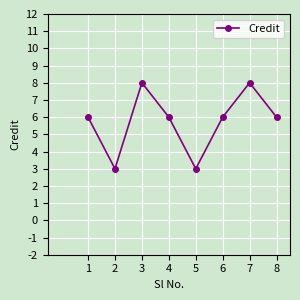

The chart shows a value of 1 at 4. True or false?

False